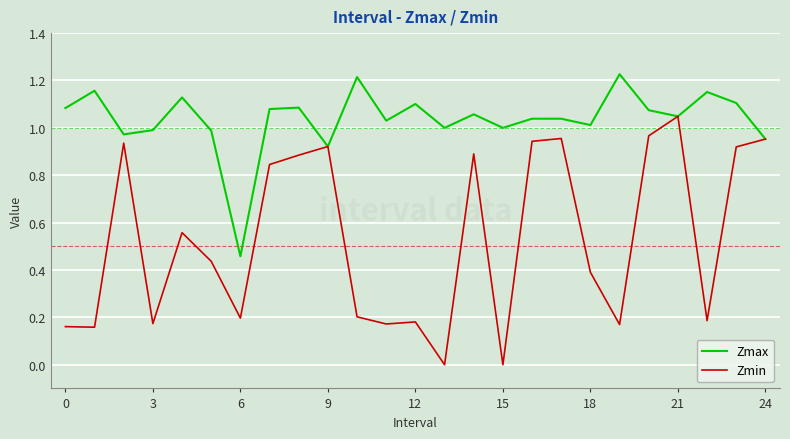

List the series in order of their peak value, lowest first.

Zmin, Zmax